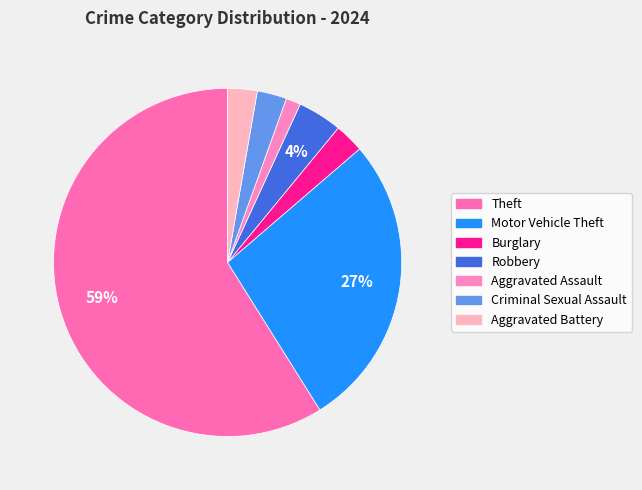

Which slice represents more than half of the pie?

Theft